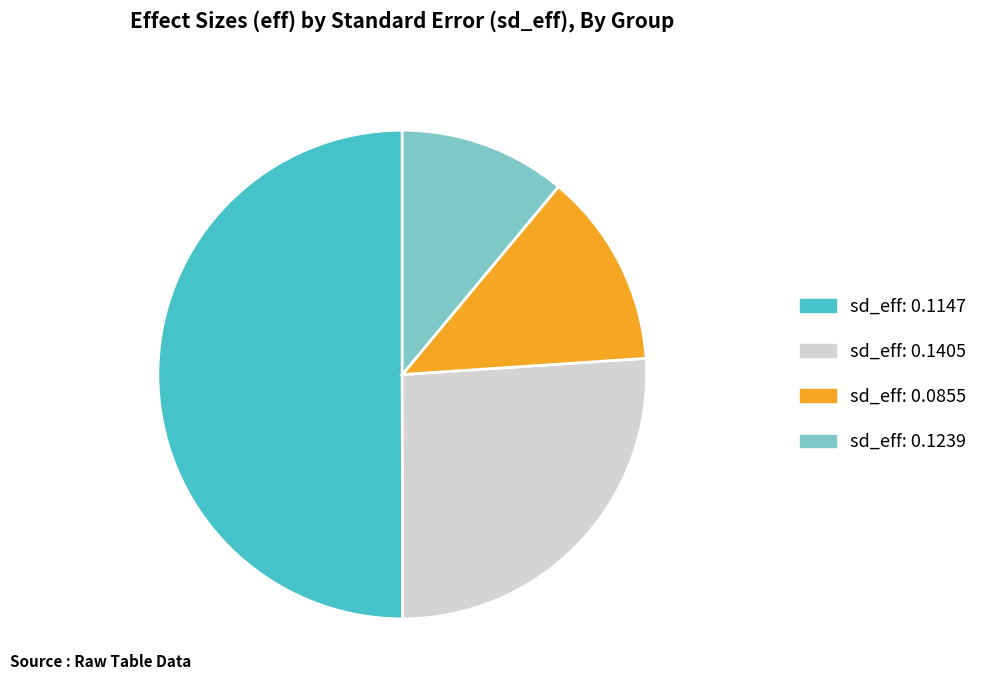

Does sd_eff: 0.0855 represent more than half of the total?

No